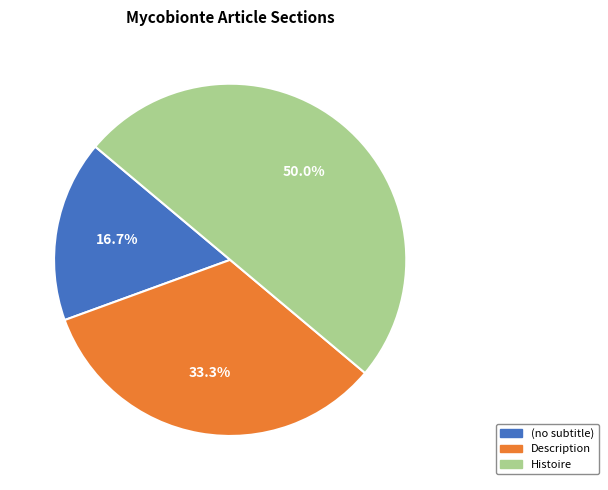

How many segments does this pie chart have?

3